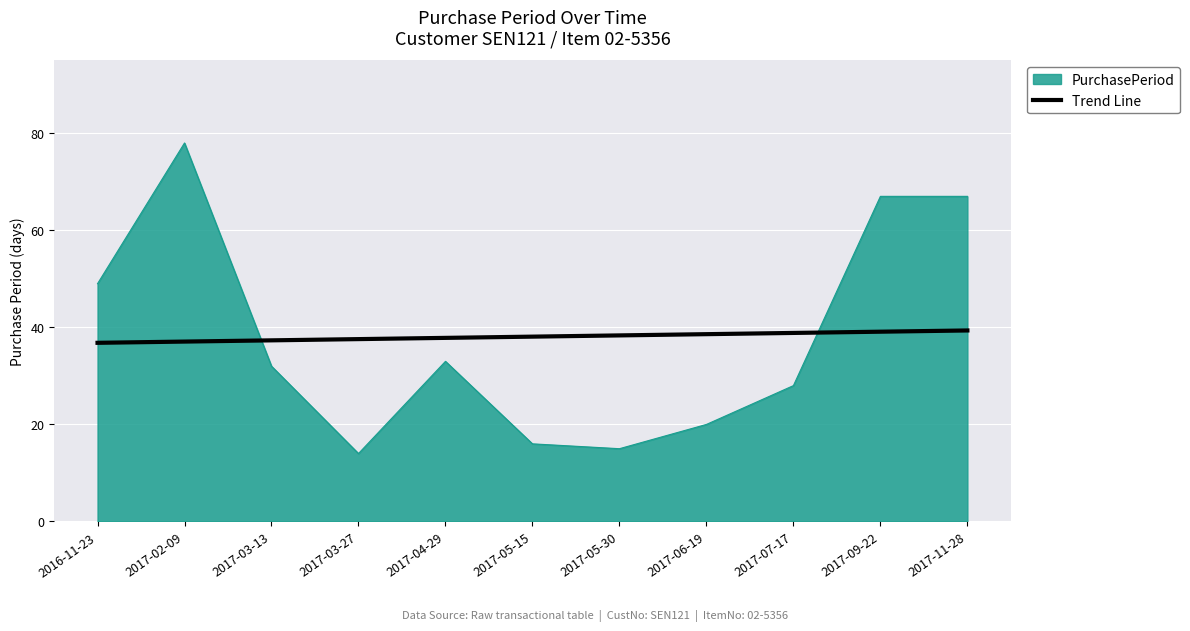

True or false: Trend Line has a value of 36.8 at 2016-11-23.

True